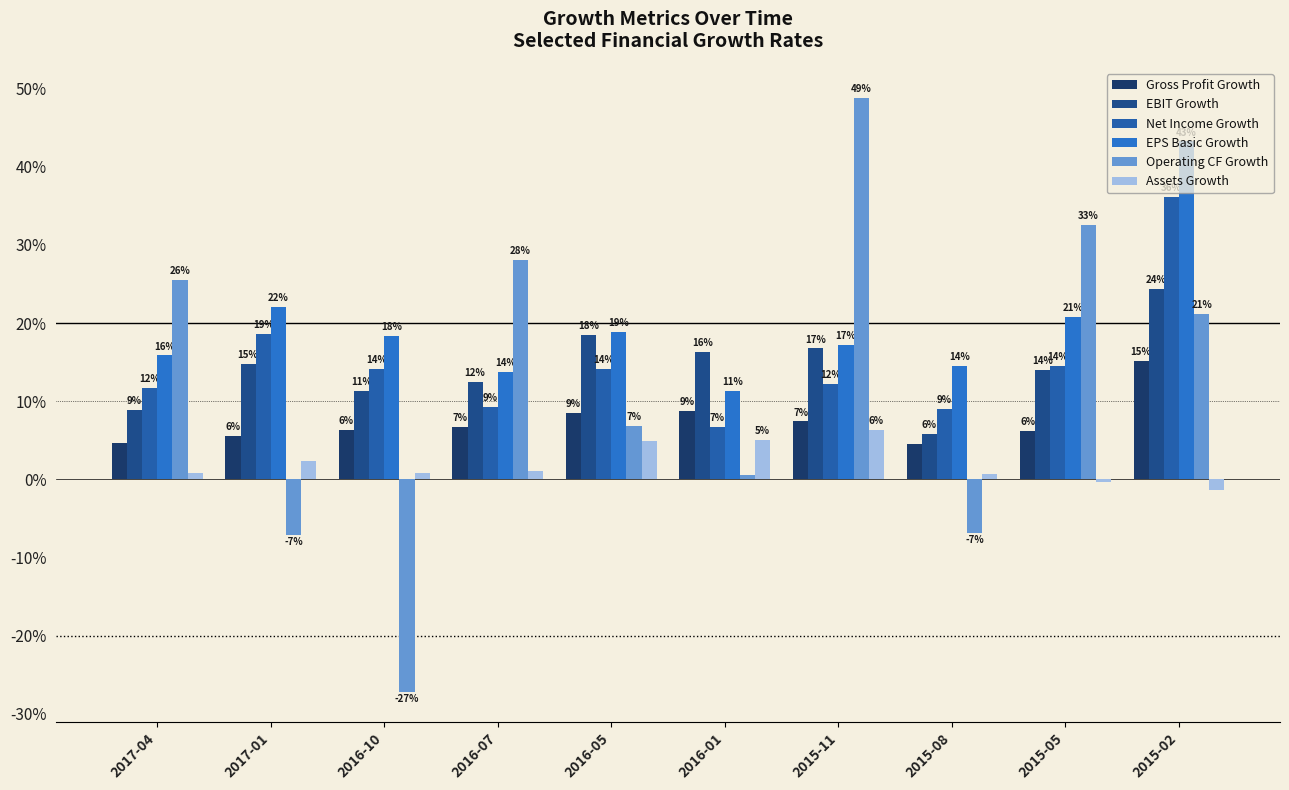

At how many categories does at least one series exceed 0?

10